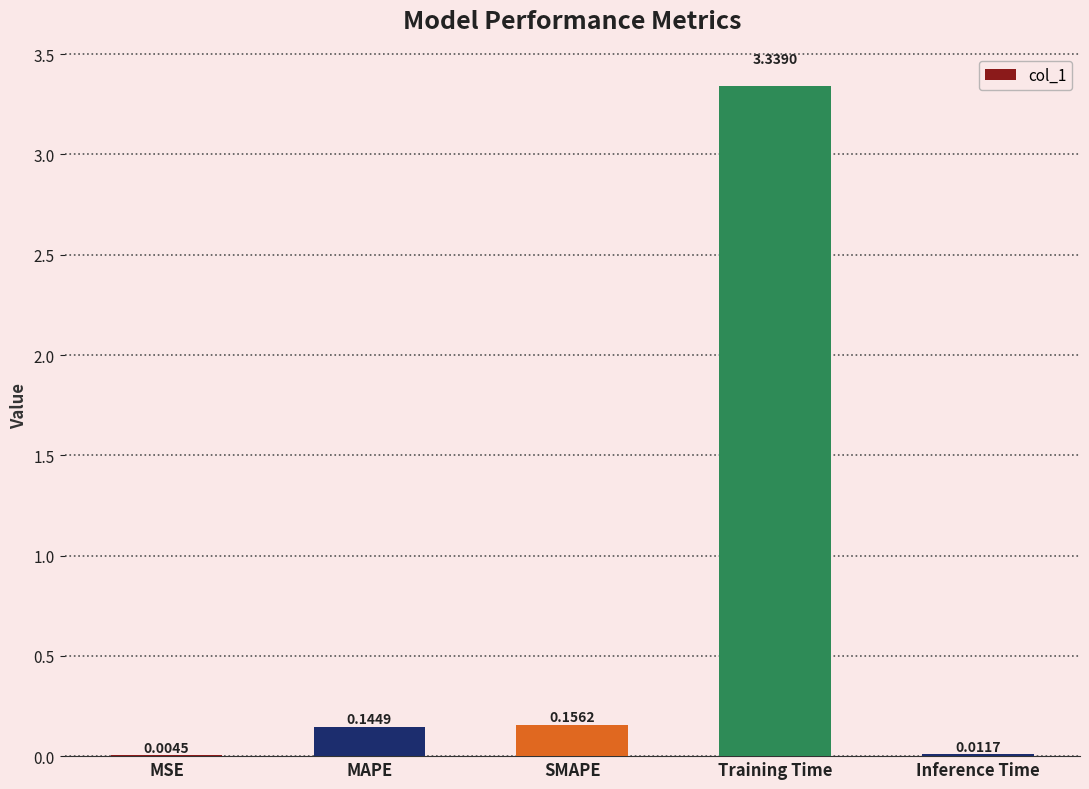

What is the change in value from SMAPE to Training Time?

+3.2